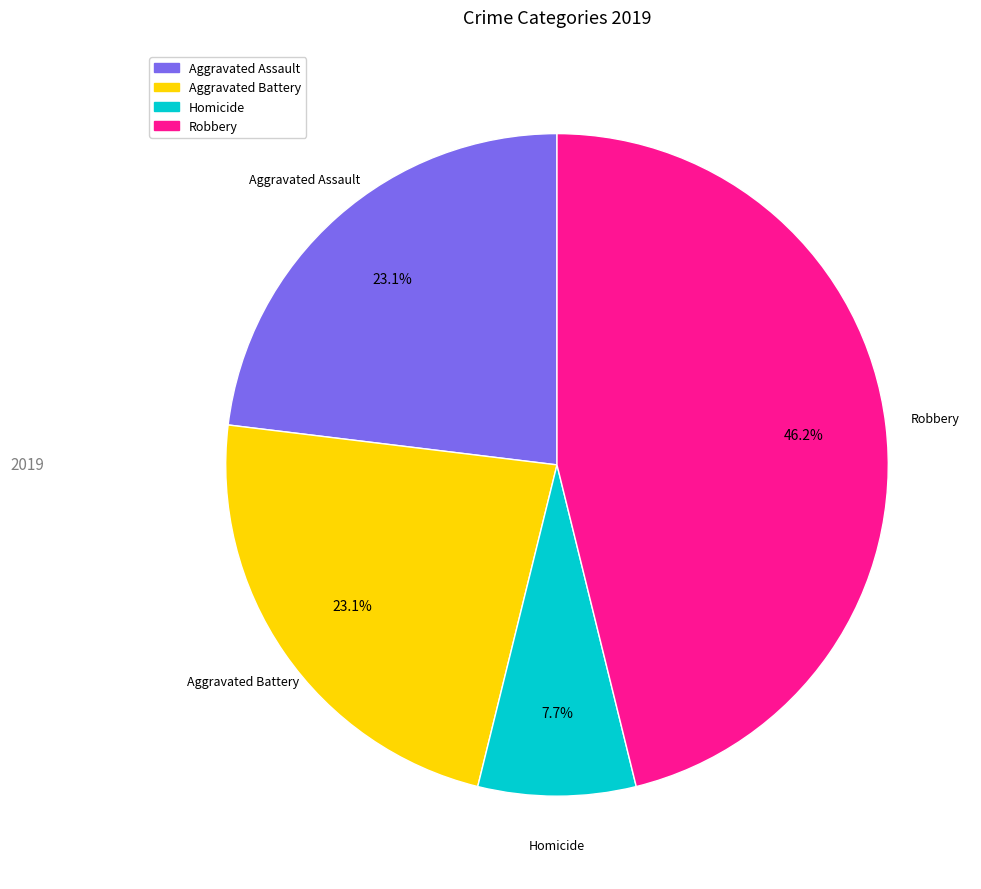

To the nearest percent, what is the difference between the largest and smallest slice percentages?

38%